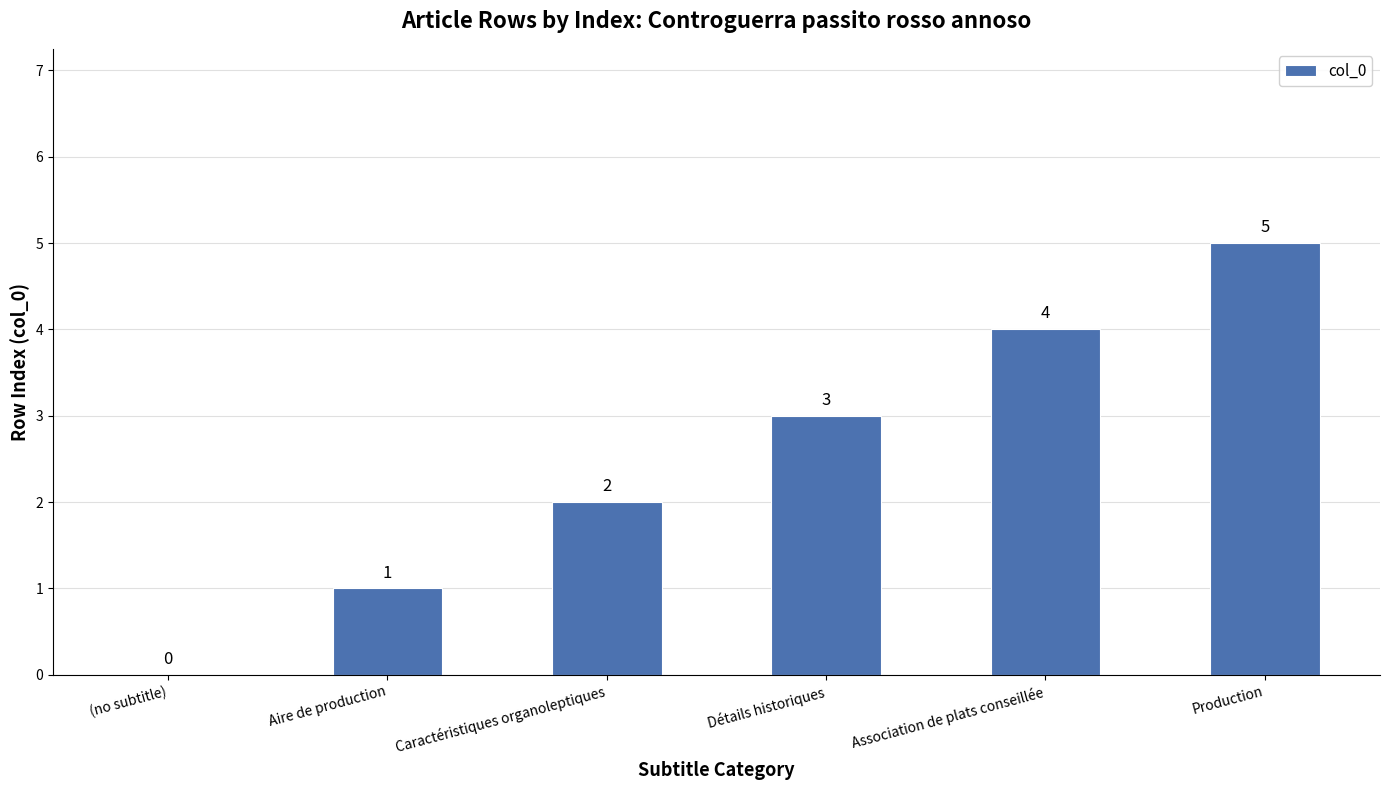

Reading left to right, transcribe all the data shown in this chart.

0	1	2	3	4	5